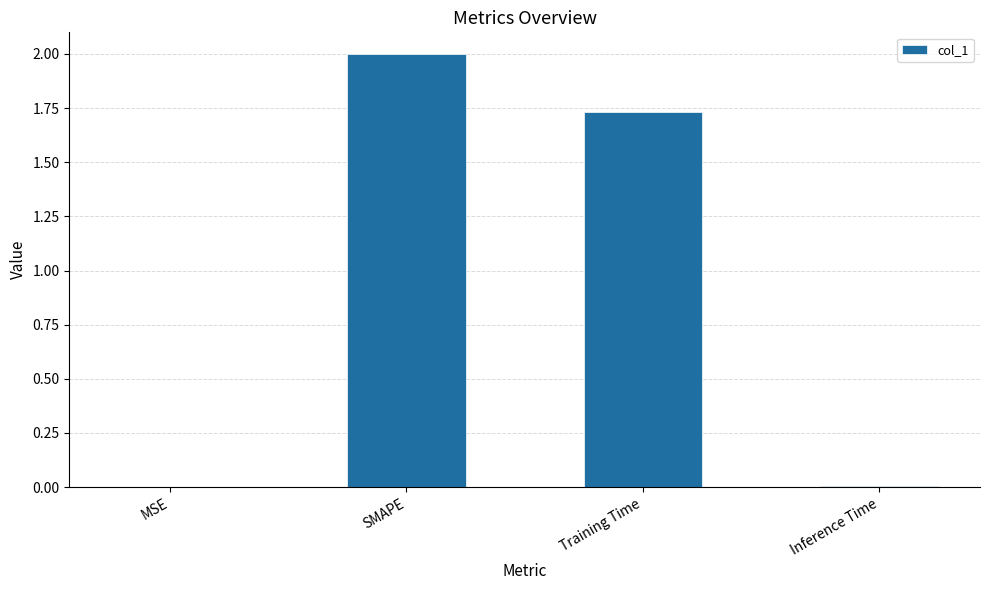

What is the greatest value displayed?

2.0